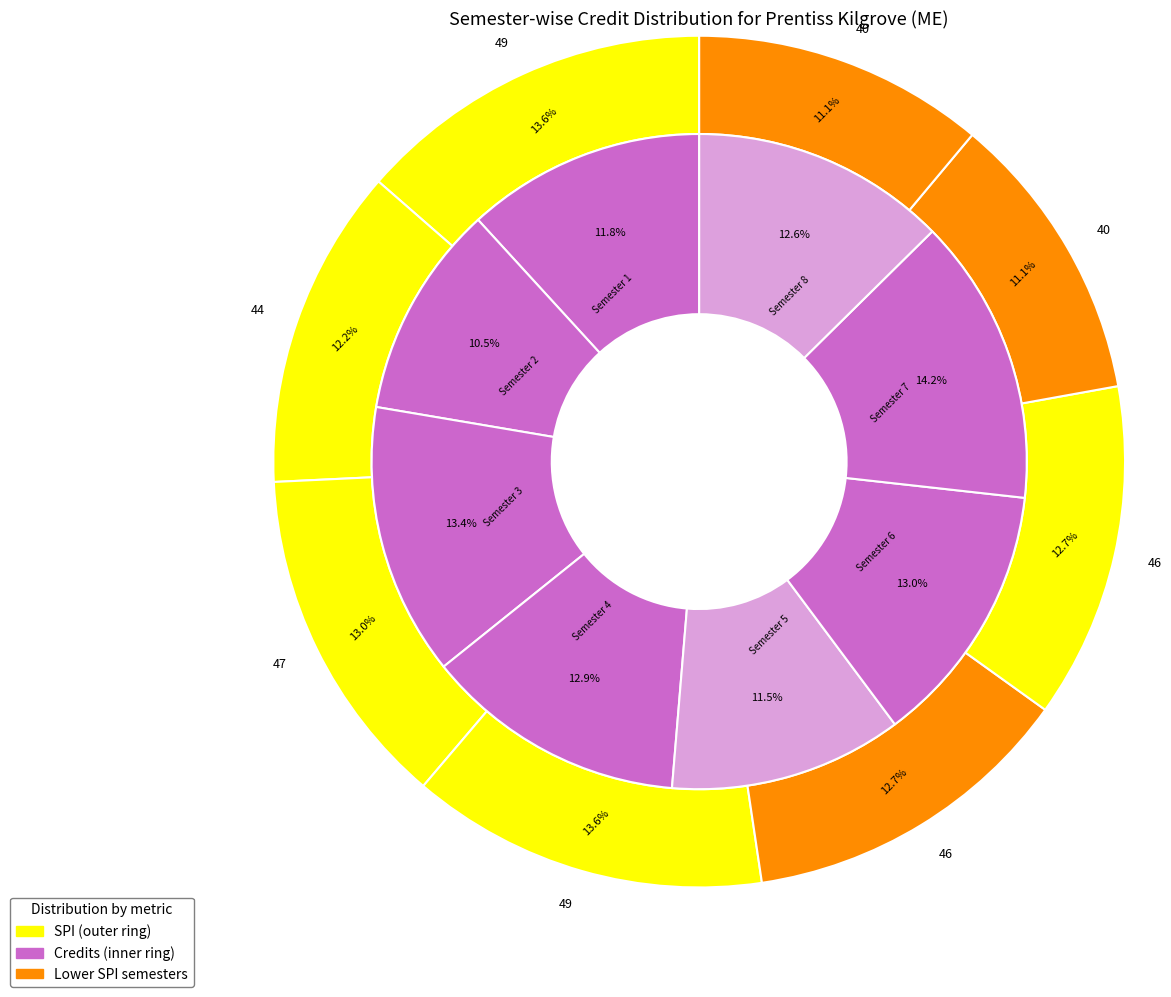

What percentage is the Semester 8 slice, to the nearest percent?

13%